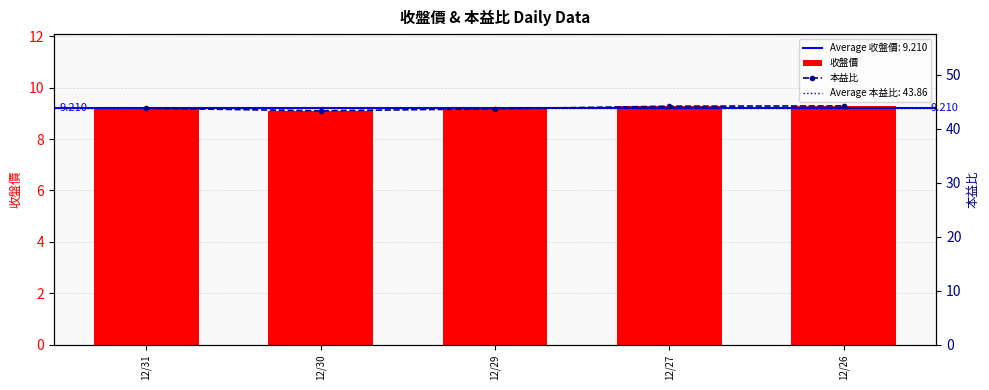

Is it true that 本益比 equals 43.3 at 12/30?

True